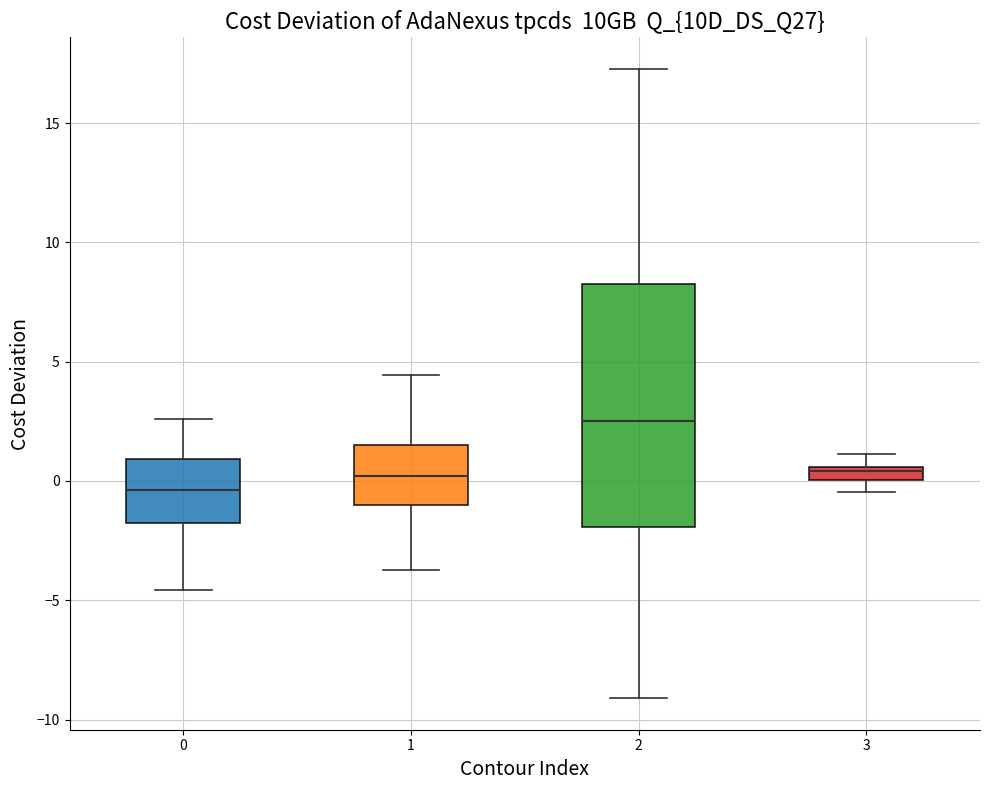

Where does the median line of the box at x = 0 sit on the y-axis? The values are not printed on the chart, so give them approximately, as read against the axis.

-0.5